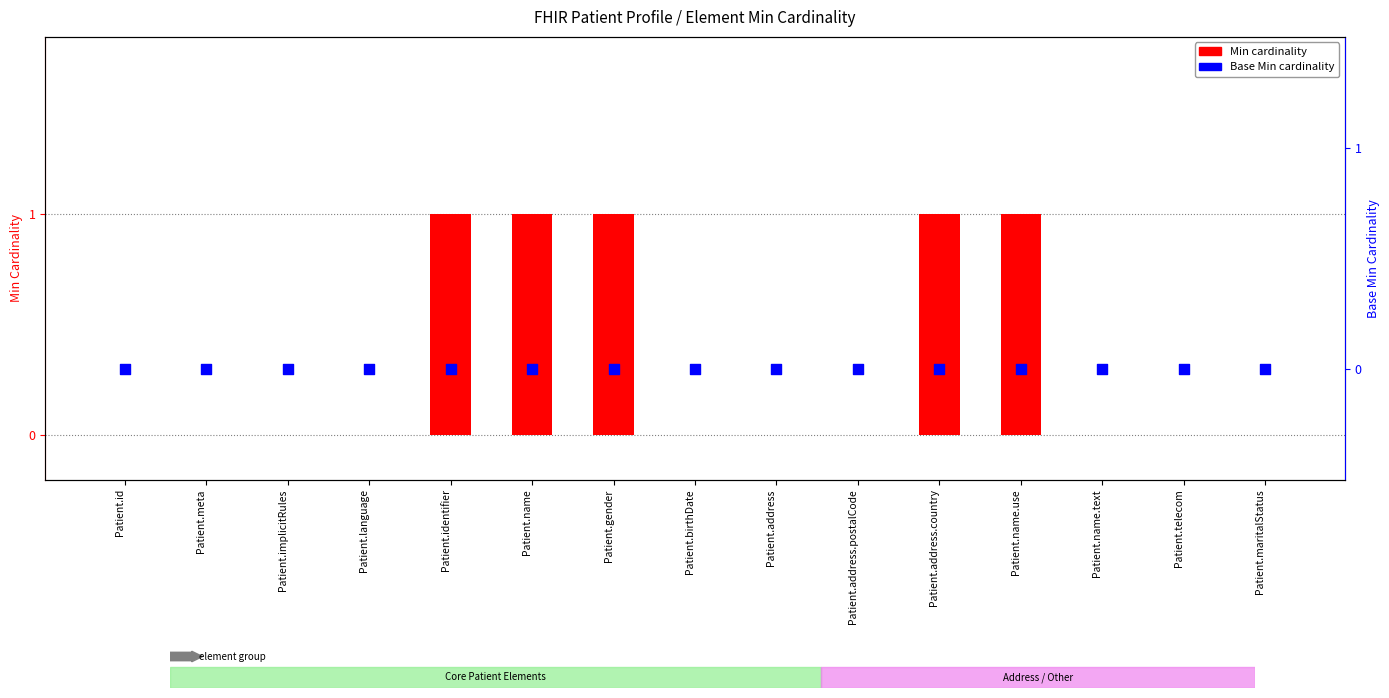

Which series has the largest total across all categories?

Min cardinality